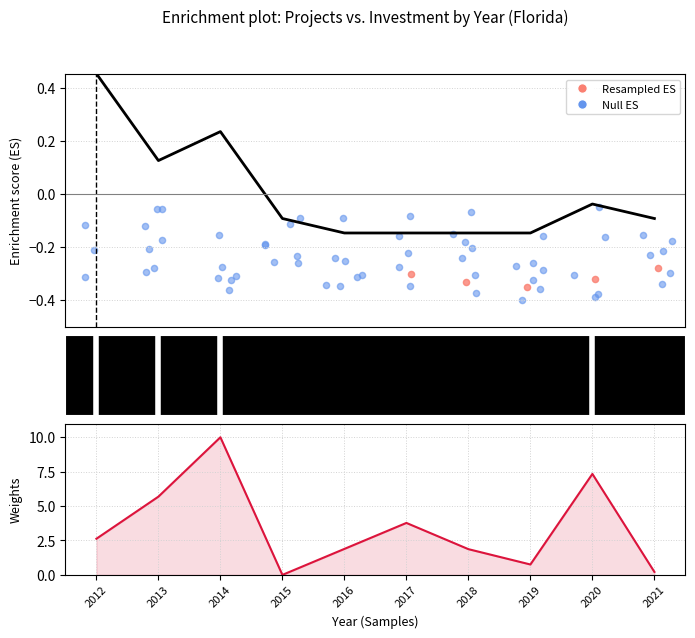

What is the total value across all series at 2021?

0.1